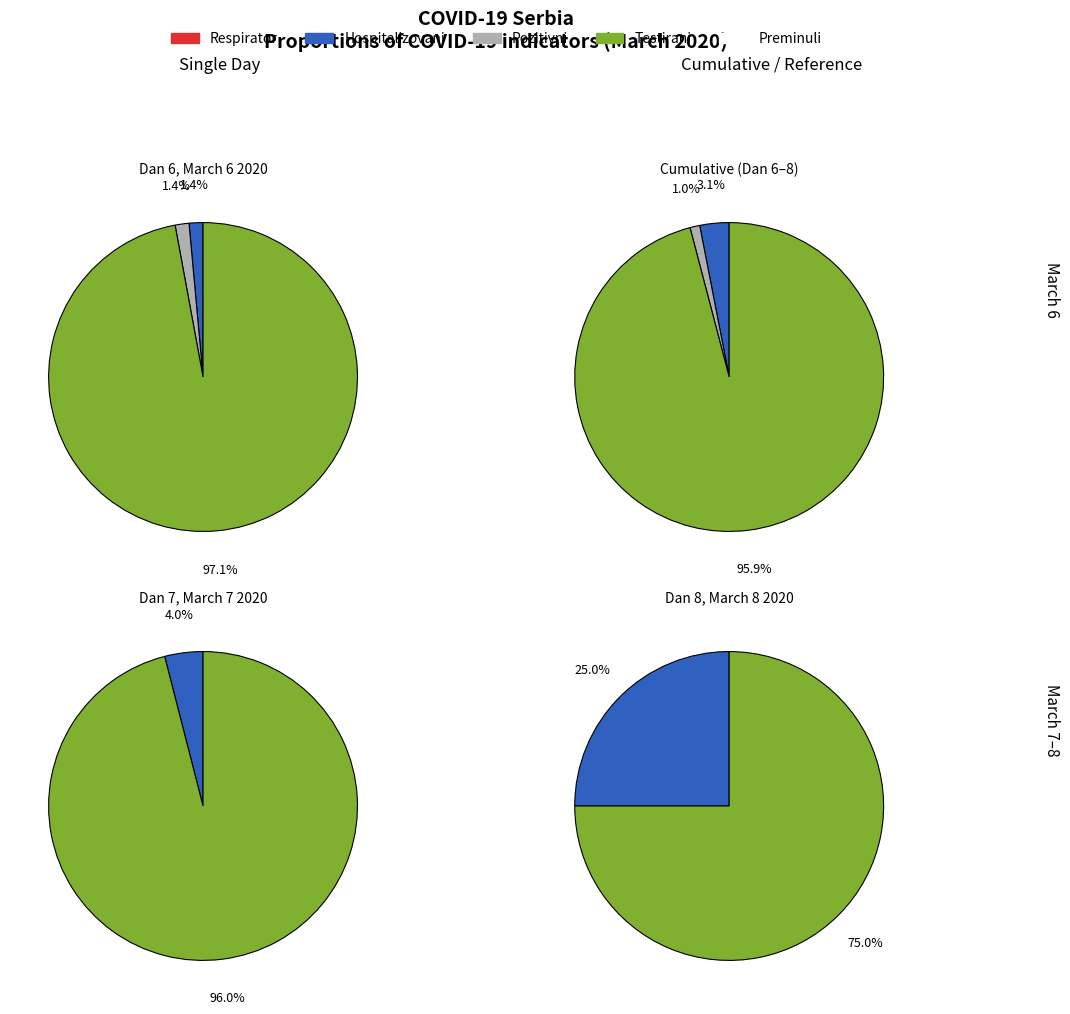

Which category has the biggest portion of the pie?

Dan 6